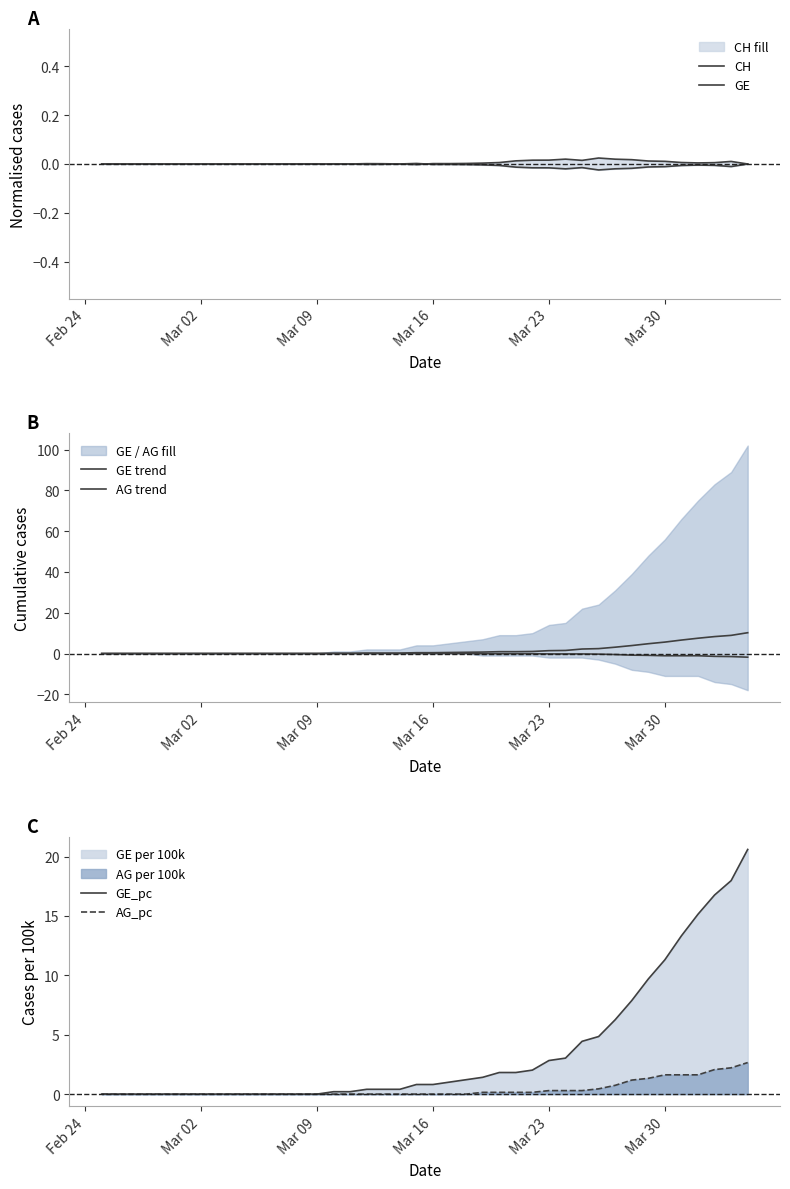

How many data points does each series have?

40